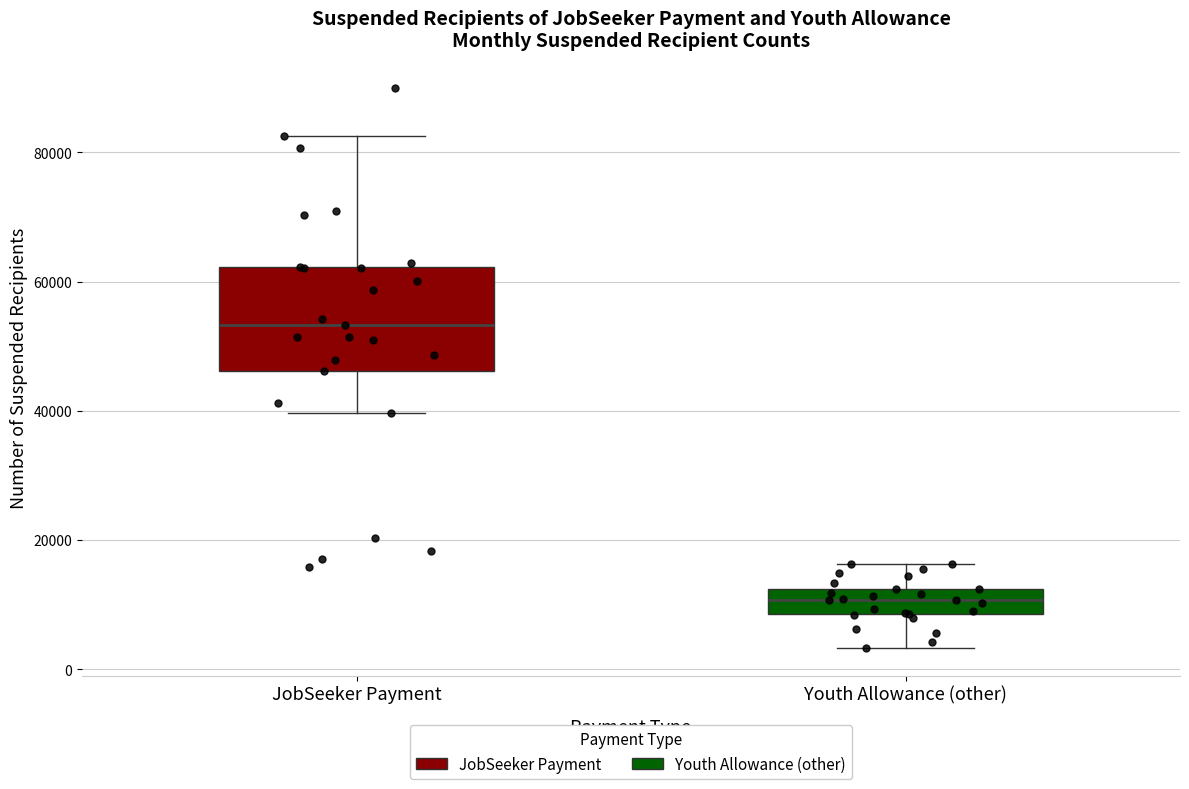

Where does the upper whisker of the box for Youth Allowance (other) end on the y-axis? The values are not printed on the chart, so give them approximately, as read against the axis.

16000